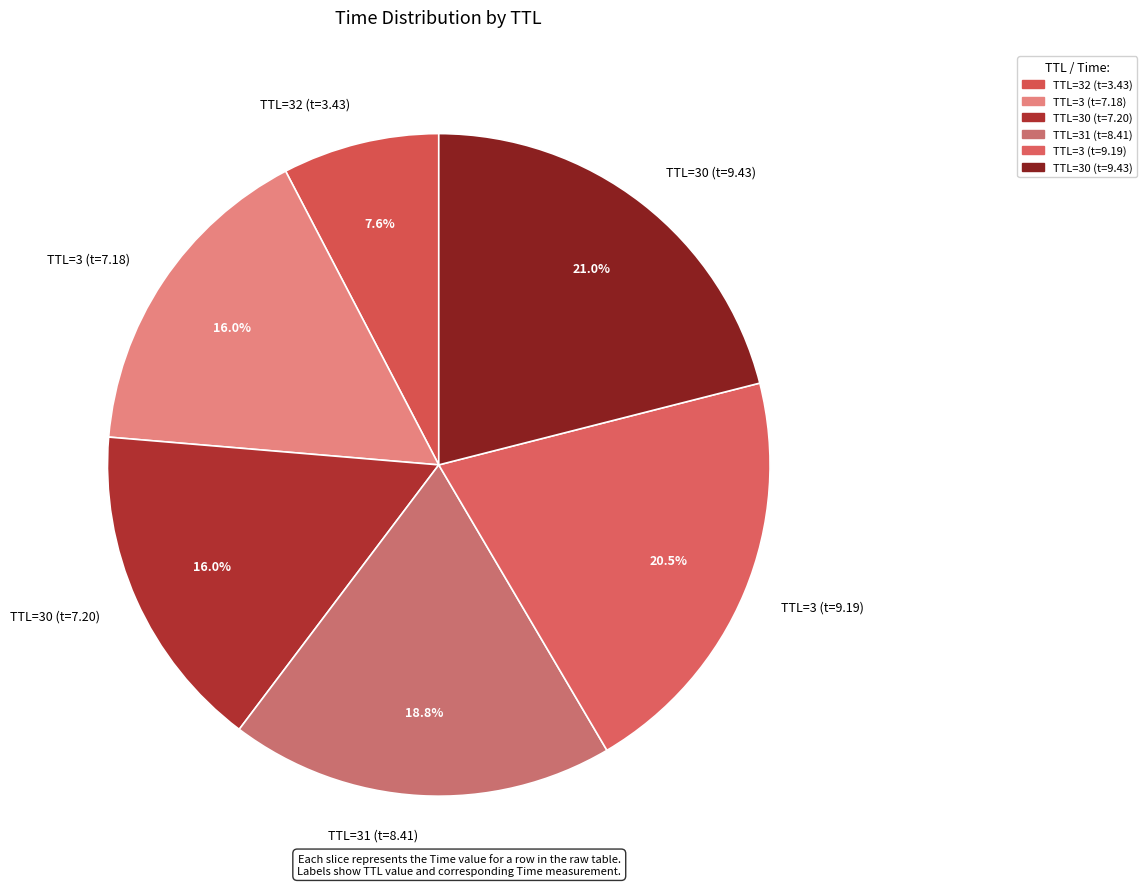

Which slice is the smallest?

TTL=32 (t=3.43)